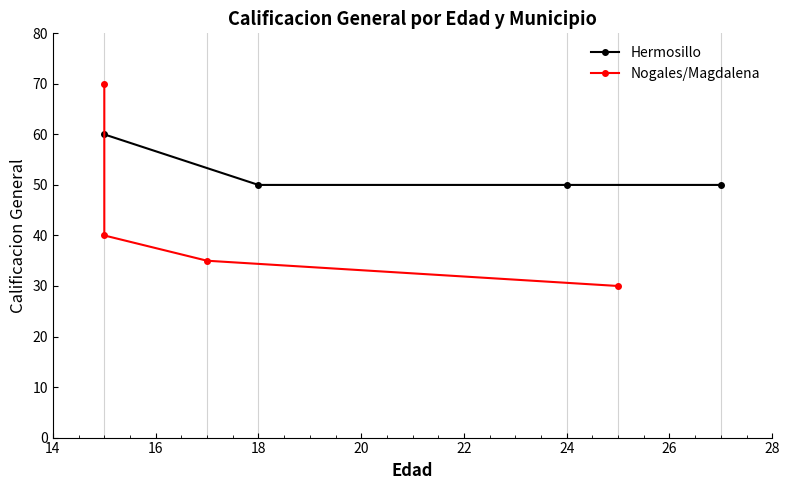

What is the total value across all series at 18?

85